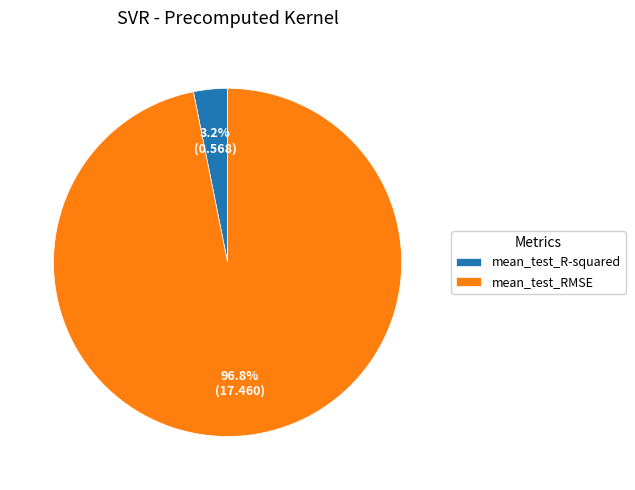

To the nearest percent, what is the difference between the mean_test_RMSE and mean_test_R-squared slice percentages?

94%